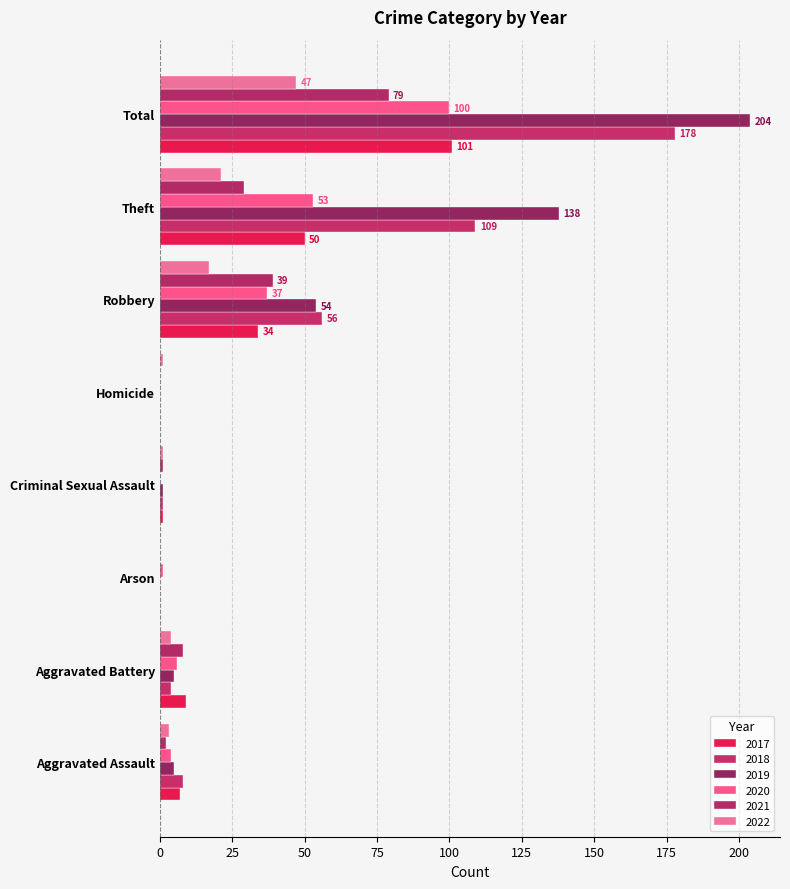

Rank the categories by 2020 value from highest to lowest.

Total, Theft, Robbery, Aggravated Battery, Aggravated Assault, Arson, Criminal Sexual Assault, Homicide